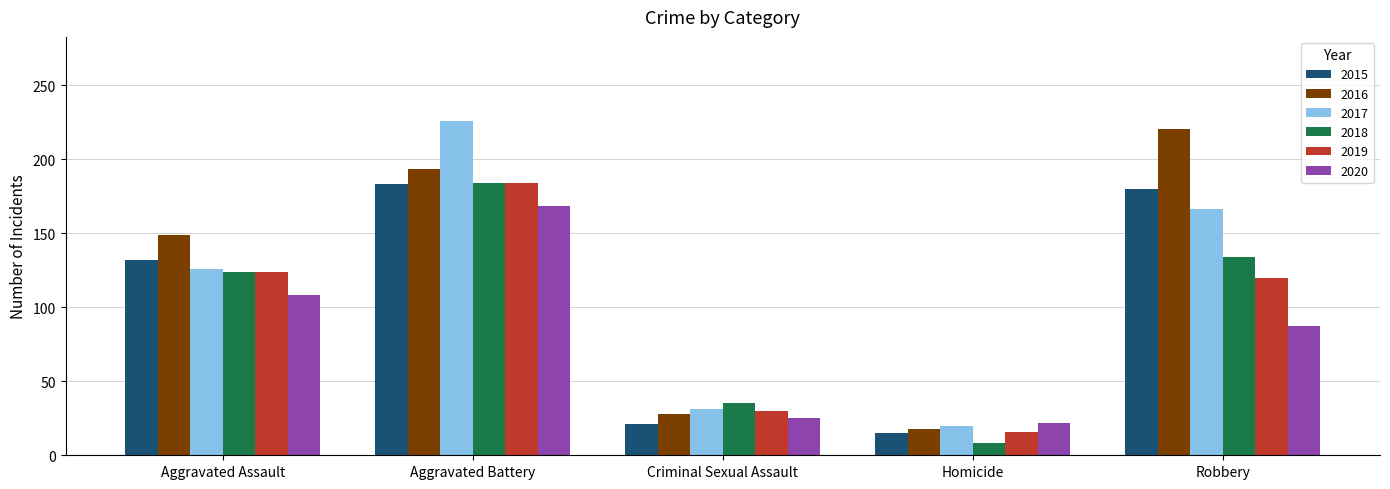

What position from the left is Criminal Sexual Assault?

3